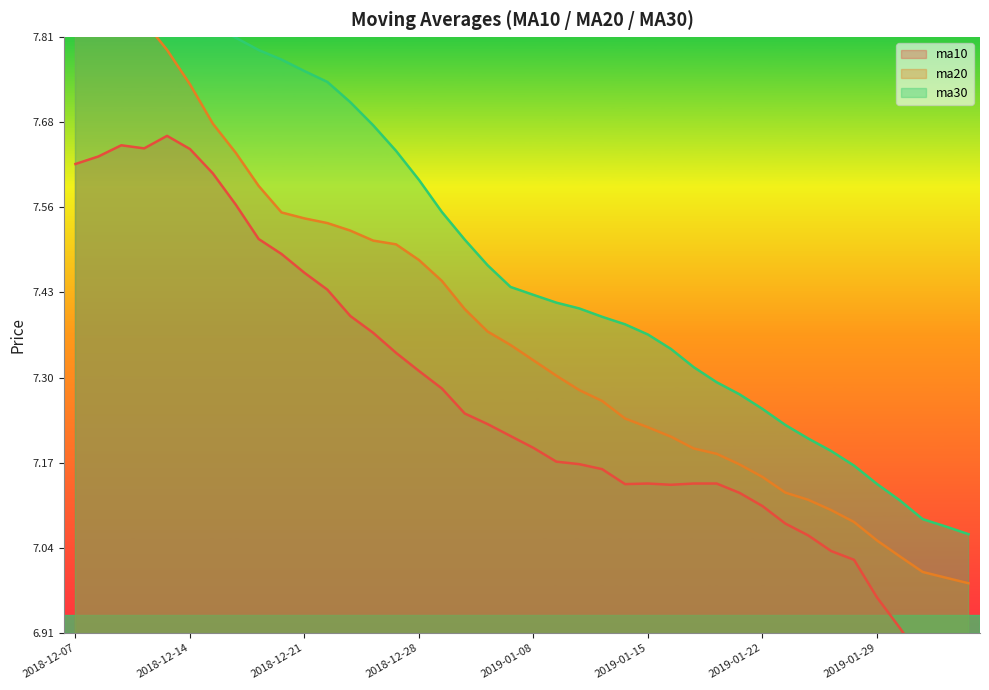

The value of ma20 at 2018-12-21 is 7.5. True or false?

True